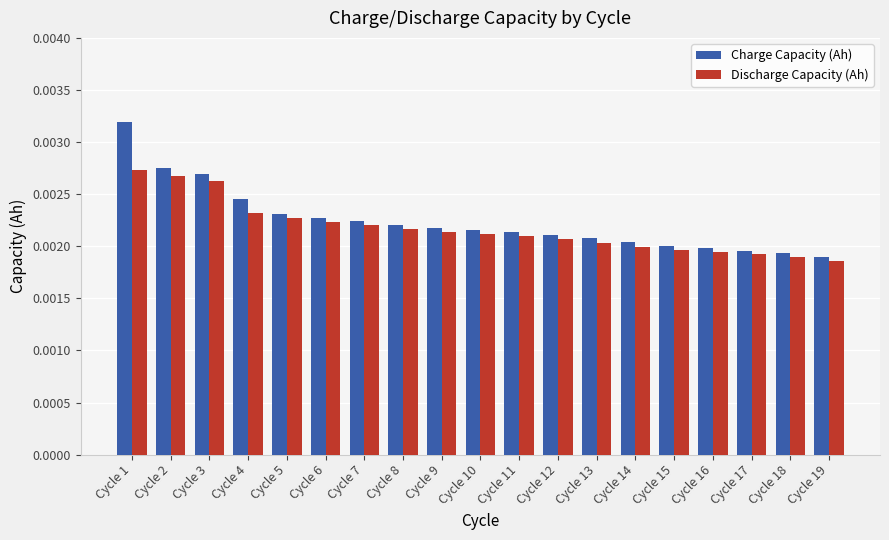

List the series in order of their peak value, lowest first.

Discharge Capacity (Ah), Charge Capacity (Ah)